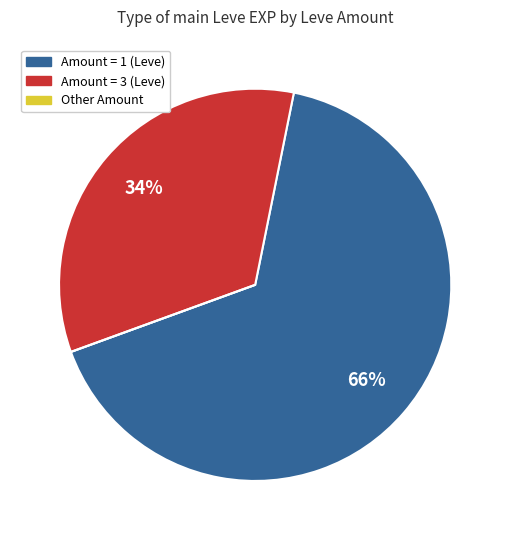

To the nearest percent, what is the difference between the largest and smallest slice percentages?

66%